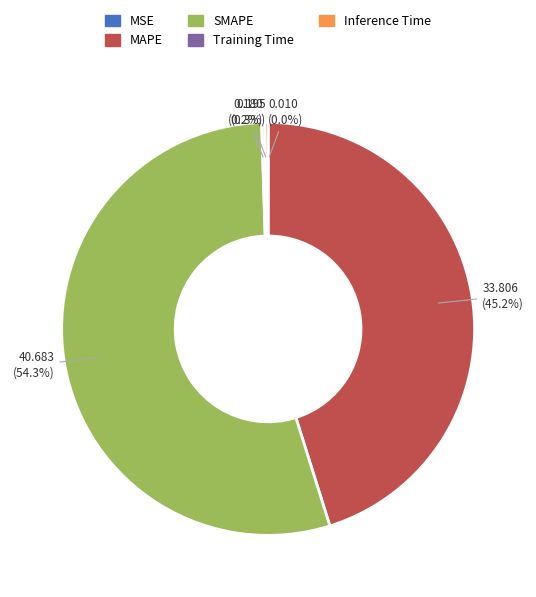

Do SMAPE and MAPE together represent more than half of the pie?

Yes